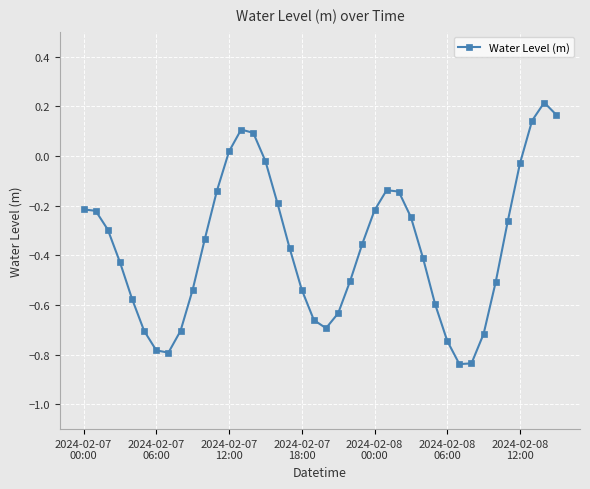

How many values exceed 0?

6